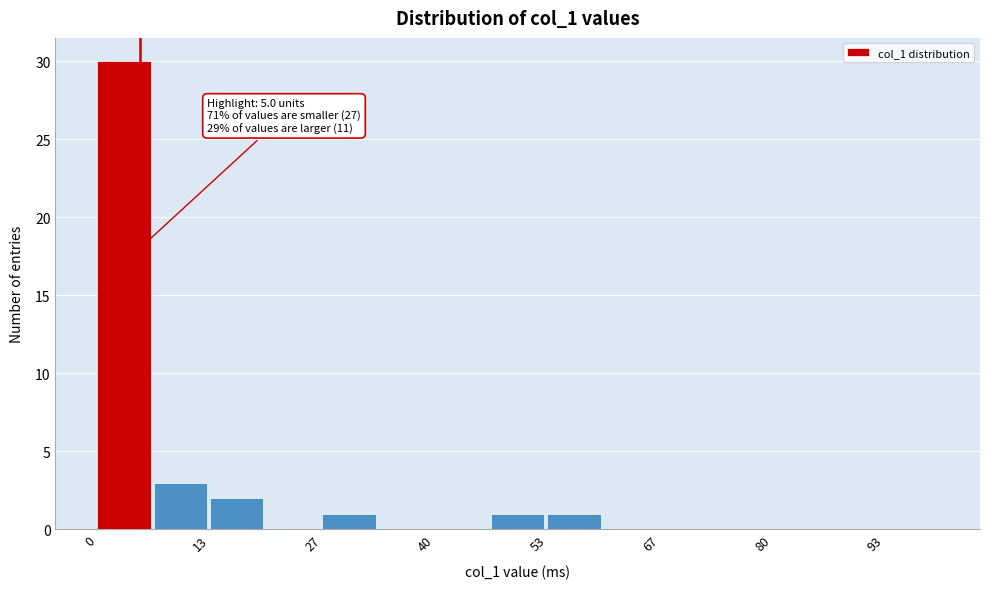

Read against the x-axis, roughly where is the centre of the tallest bar?

4